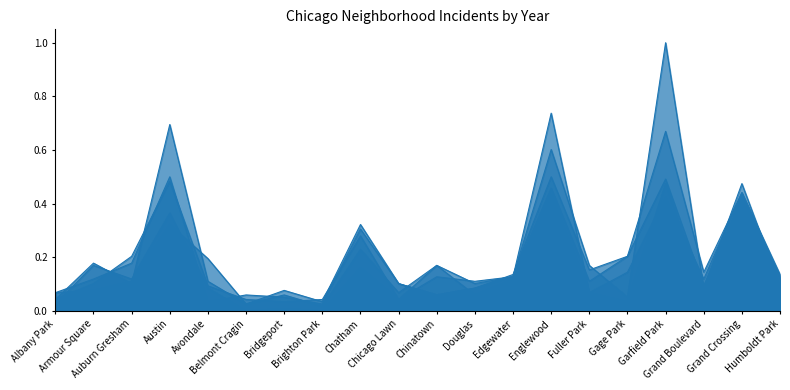

What is the label of the 5th point from the left?

Avondale